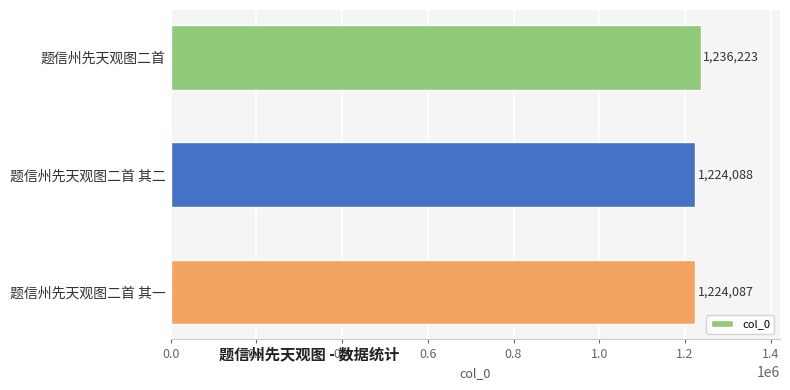

What is the ratio of the value at 题信州先天观图二首 其一 to the value at 题信州先天观图二首?

1.0